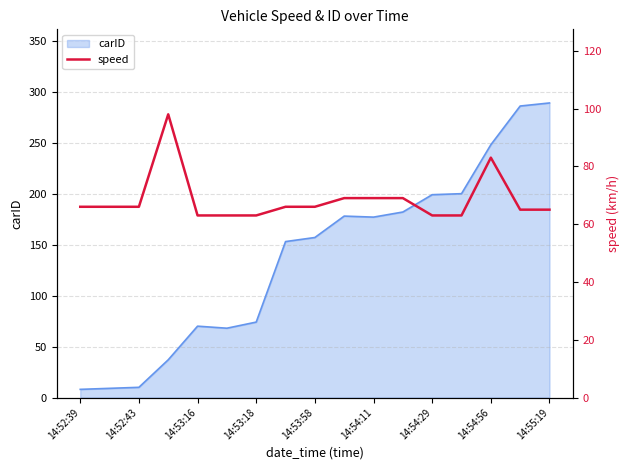

What is the lowest value of the carID series?

8